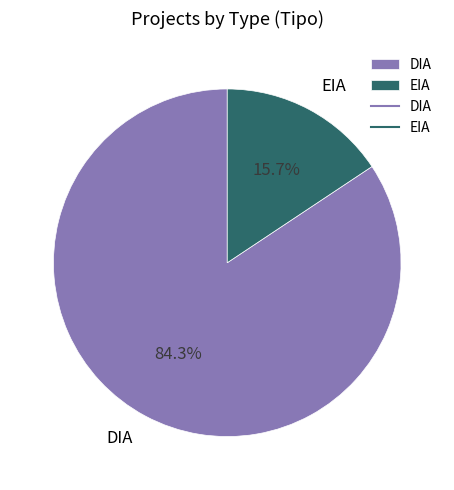

Rank the categories by value from lowest to highest.

EIA, DIA